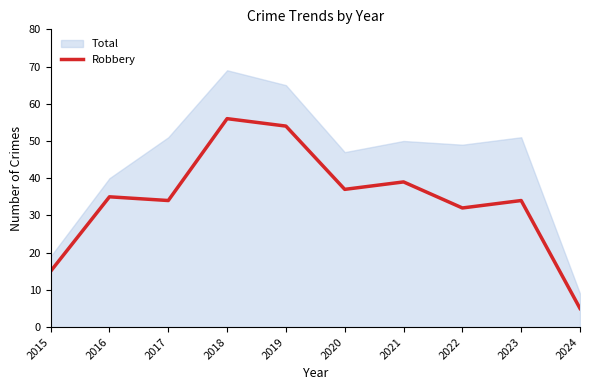

What is the value of the 6th point from the left?

37